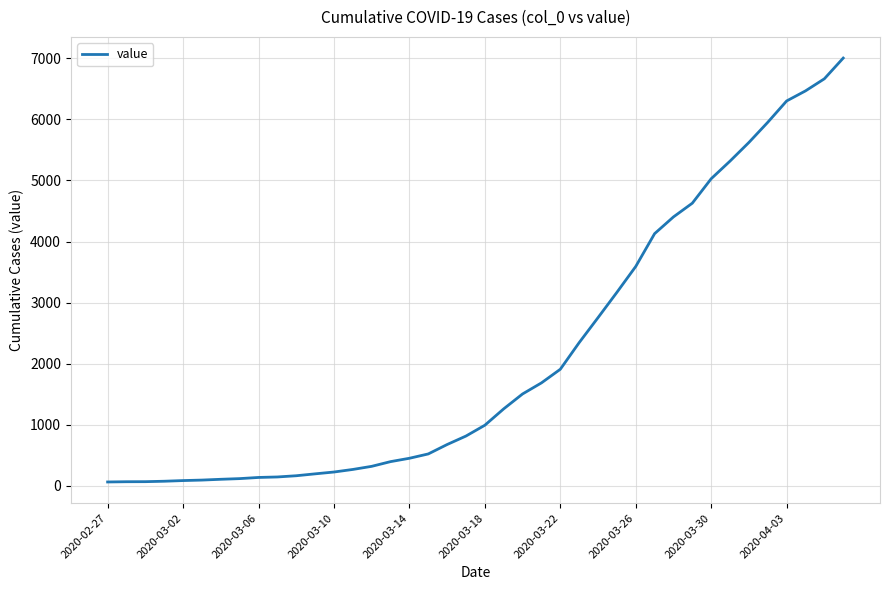

What is the sum of all values?

85740